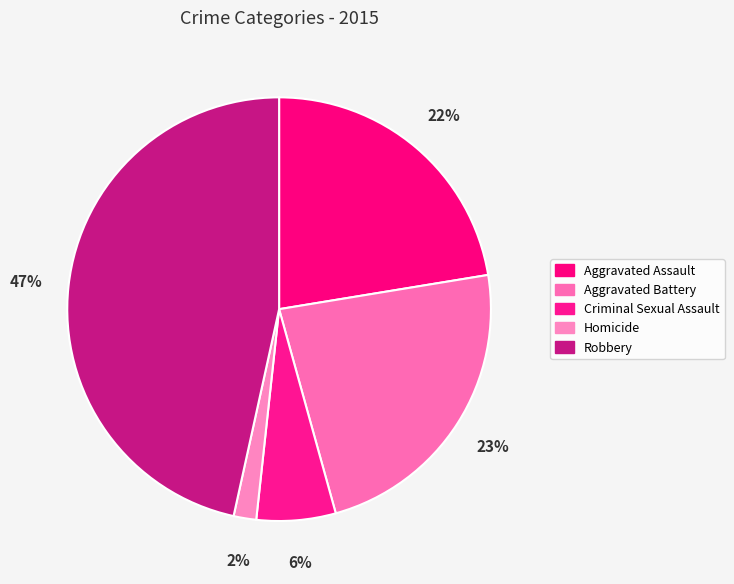

Do Aggravated Battery and Robbery together represent more than half of the pie?

Yes